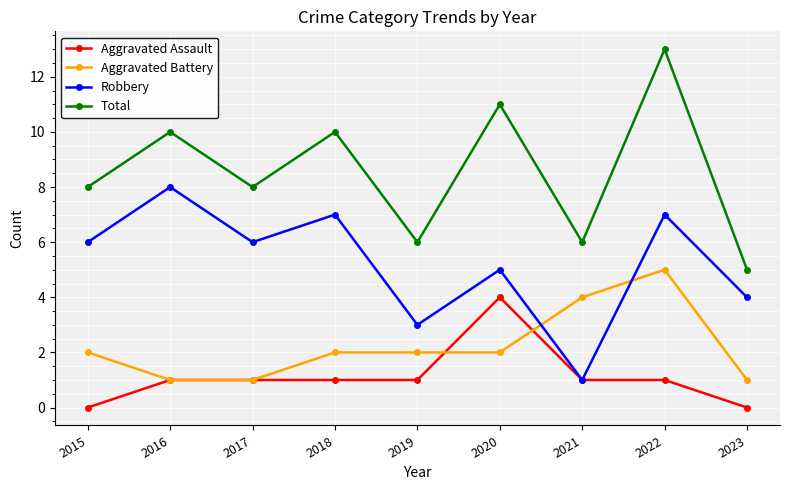

What is the total value across all series at 2021?

12